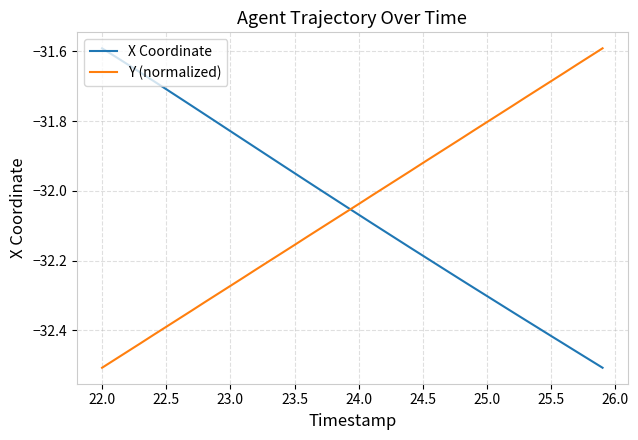

How many intersections are there between Y (normalized) and X Coordinate?

1